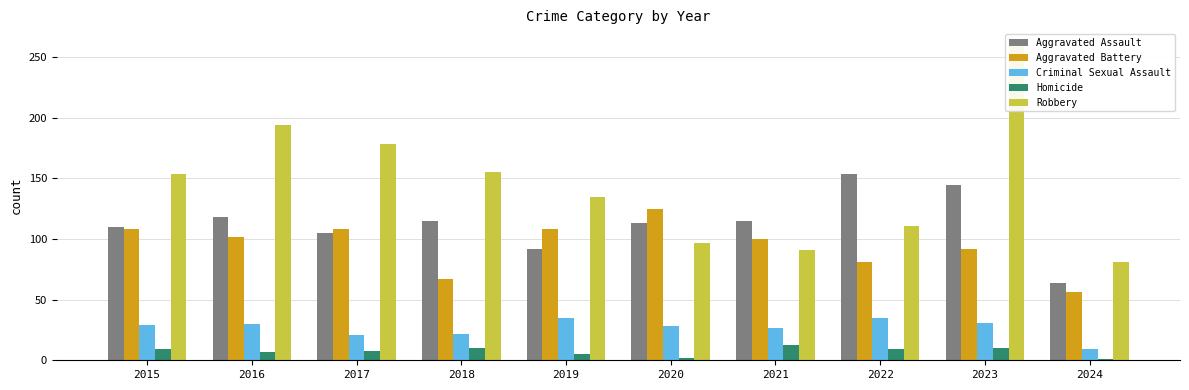

At 2018, list the series in order from largest to smallest.

Robbery, Aggravated Assault, Aggravated Battery, Criminal Sexual Assault, Homicide